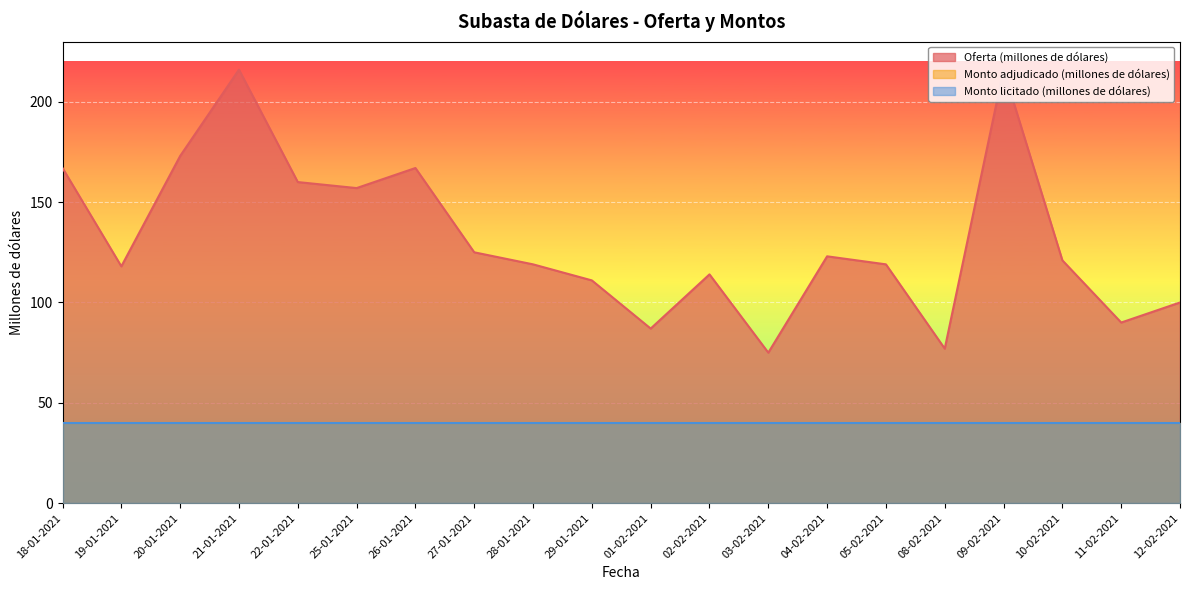

What is the value of the Monto adjudicado (millones de dólares) point at the 8th from the left?

40